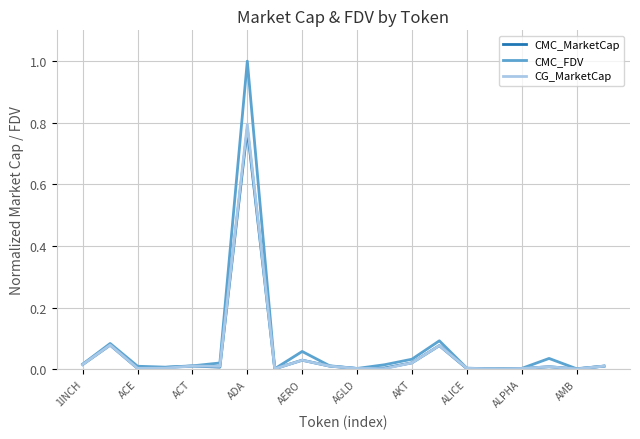

In CG_MarketCap, how many points are lower than both neighbors (excluding endpoints)?

6